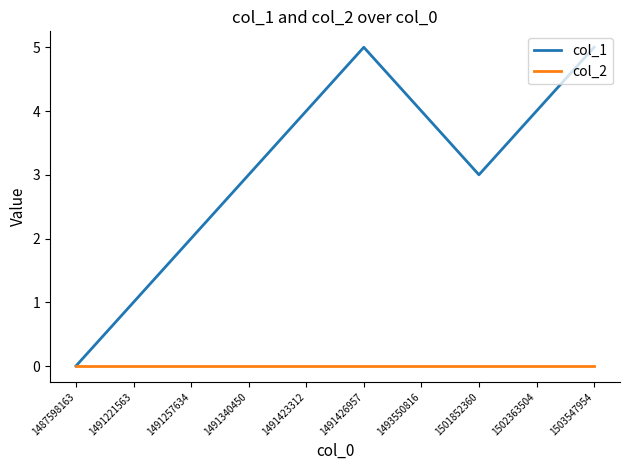

At 1501852360, list the series in order from largest to smallest.

col_1, col_2